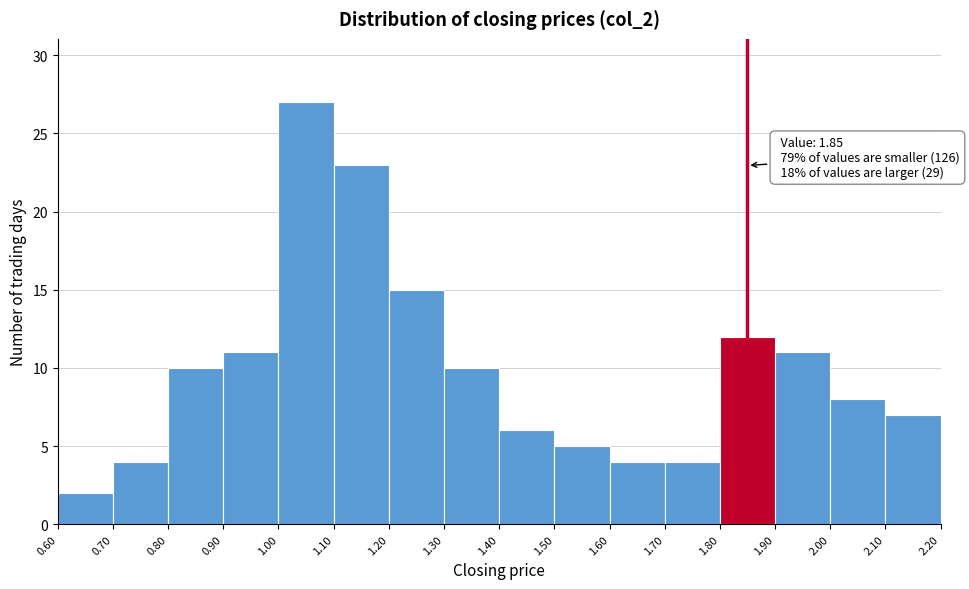

Which range on the x-axis has the tallest bar?

1.00 to 1.10